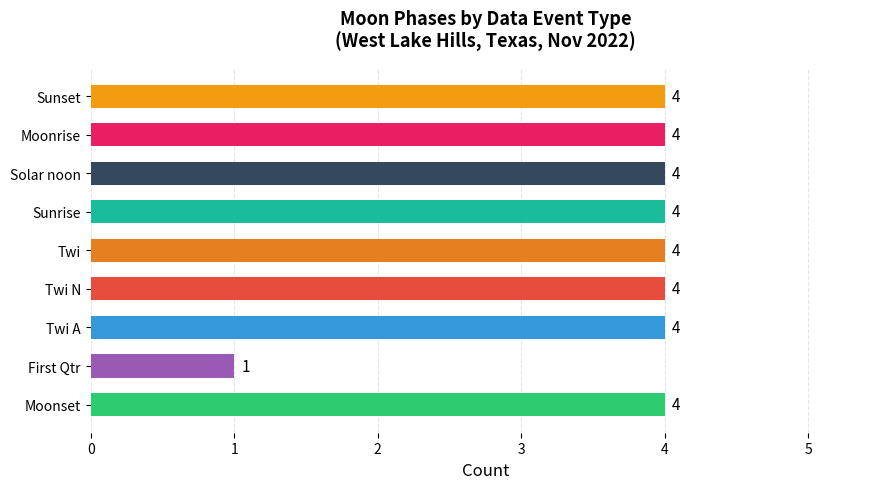

What is the ratio of the value at Twi to the value at Sunset?

1.0